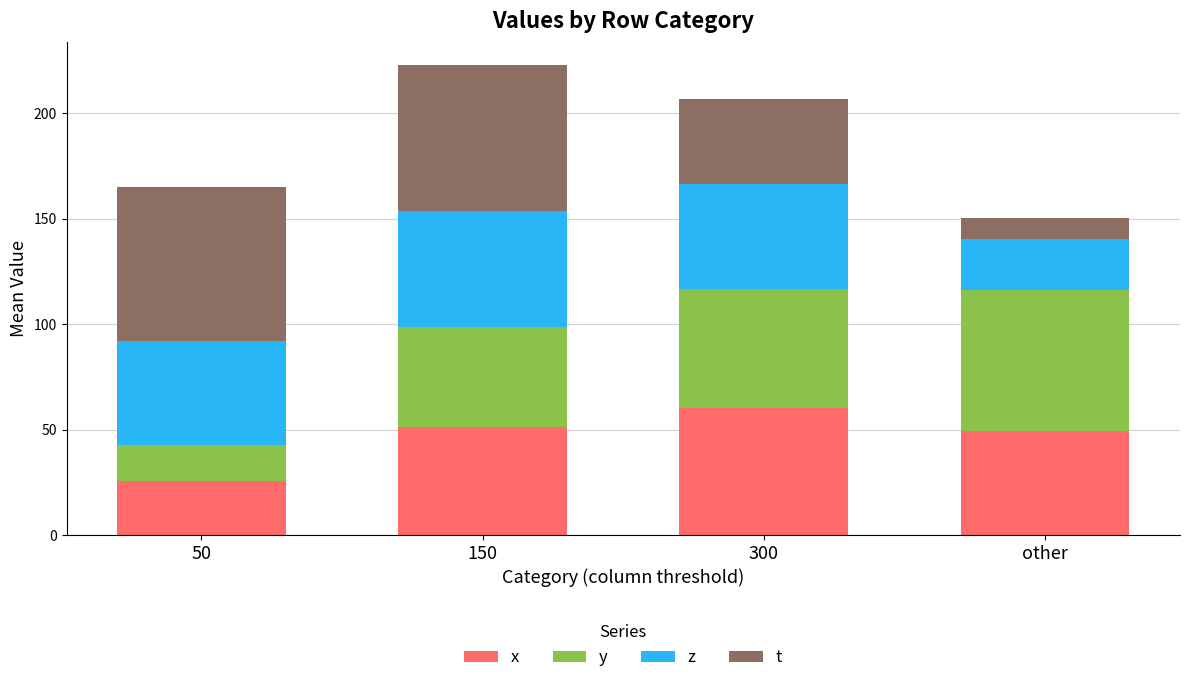

What is the total value across all series at other?

150.2